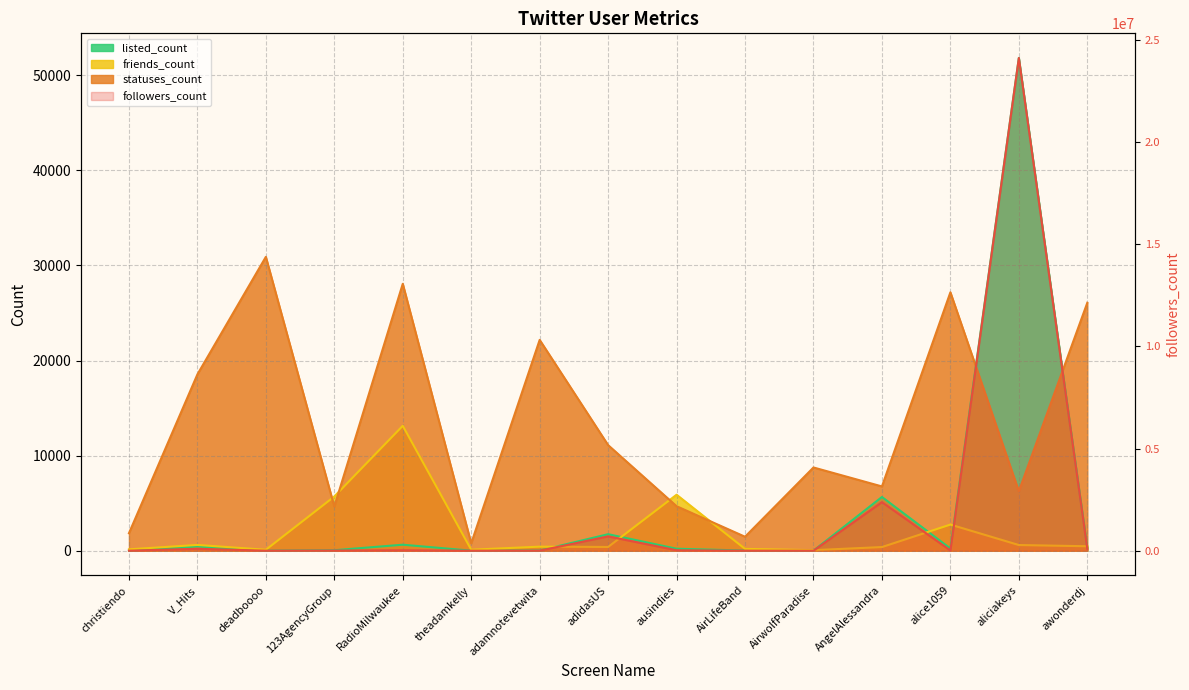

What is the total value across all series at AirLifeBand?

2117